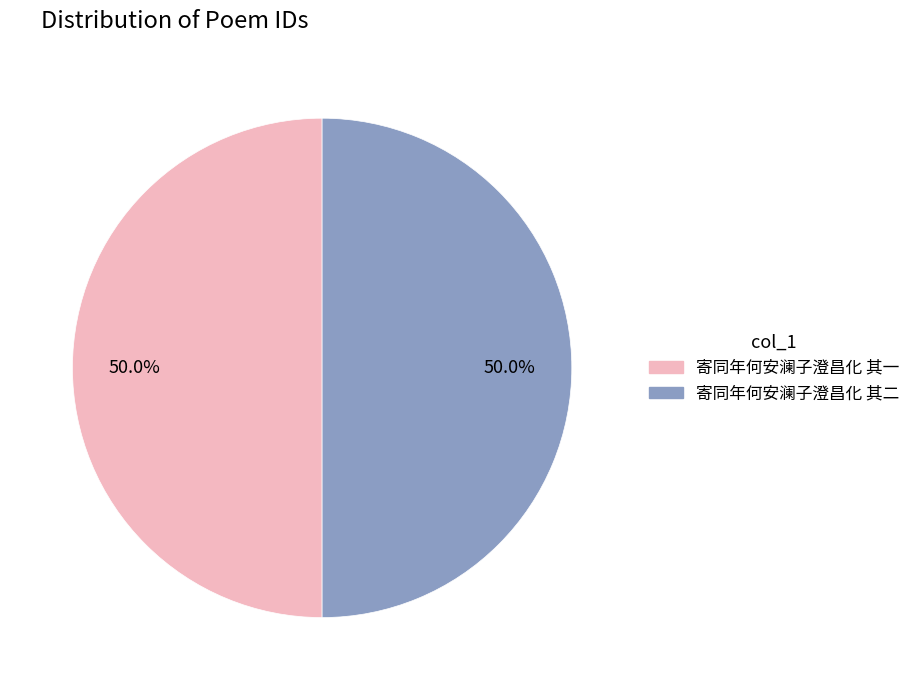

Approximately how many times larger is the value at 寄同年何安澜子澄昌化 其一 compared to 寄同年何安澜子澄昌化 其二?

1.0